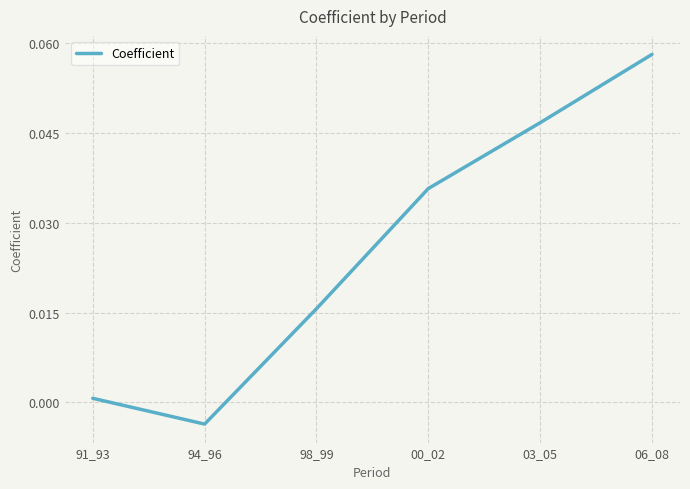

True or false: the data has more than 0 interior local peaks.

False